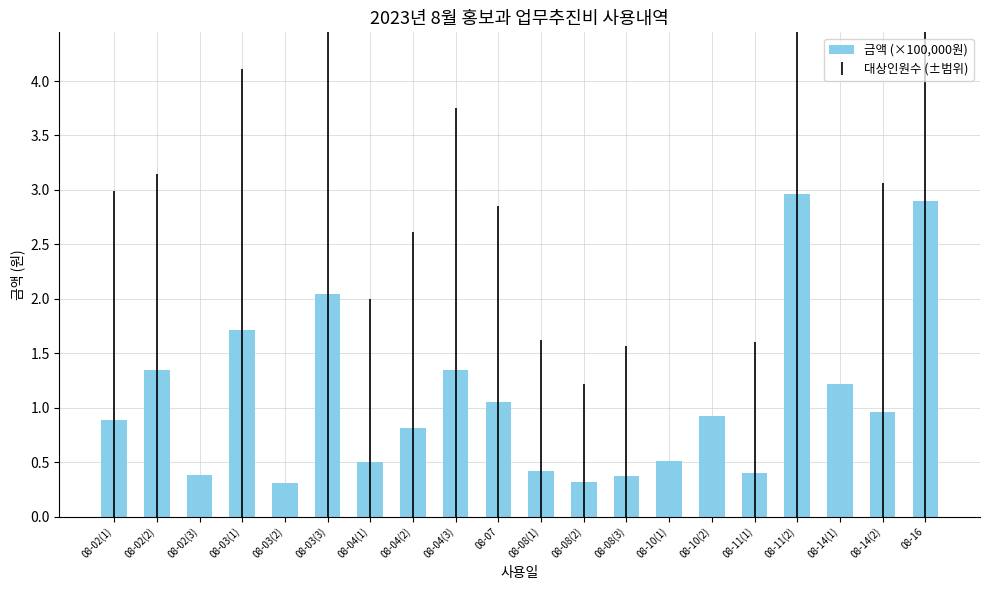

The chart shows a value of 1.0 at 08-14(2). True or false?

True